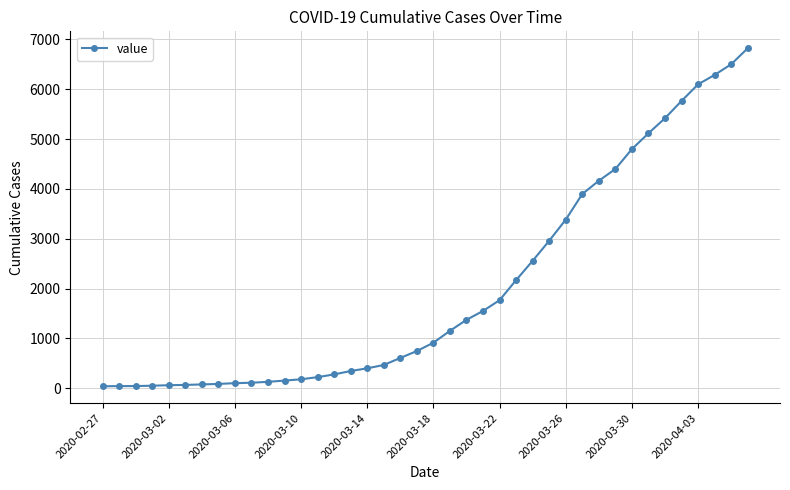

What is the sum of all values?

81339